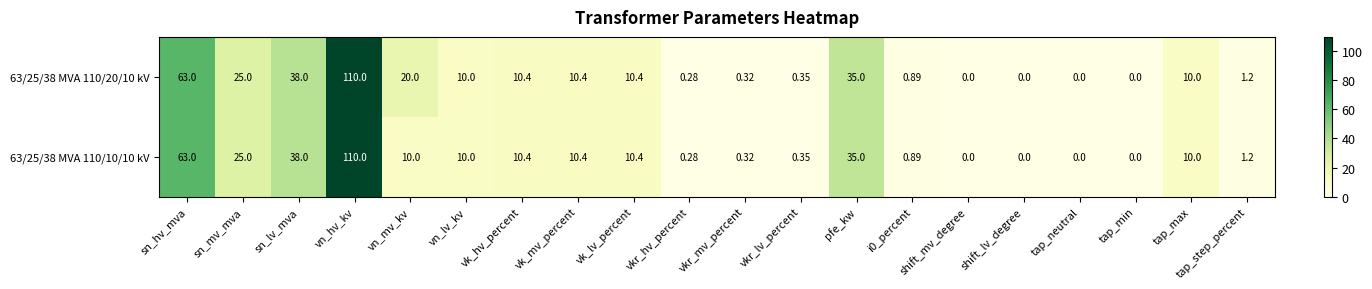

Which category has the highest value in the 63/25/38 MVA 110/20/10 kV series?

vn_hv_kv